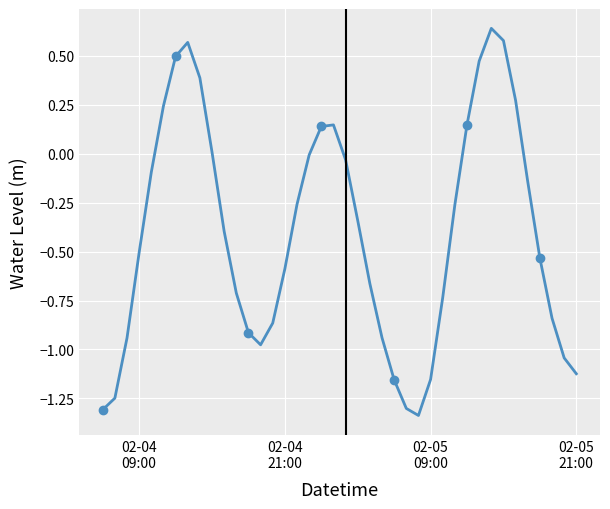

What is the difference between the maximum and minimum values?

2.0